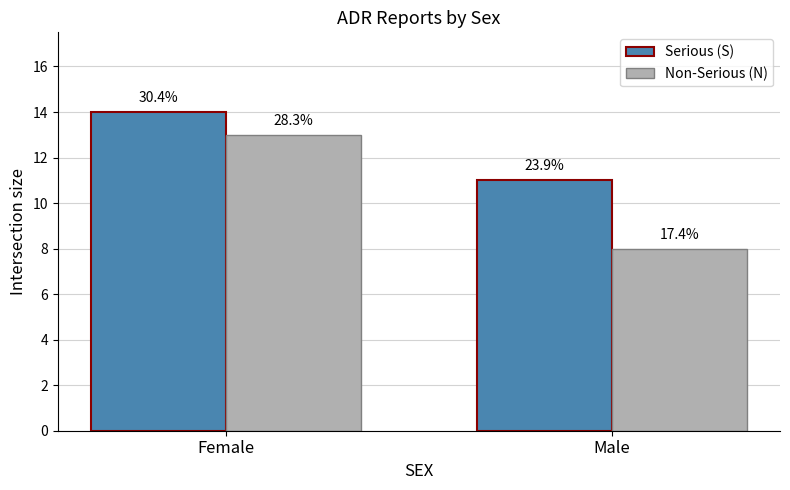

Reading left to right, what are all the values shown in this chart?

Serious (S): Female=14	Male=11
Non-Serious (N): Female=13	Male=8